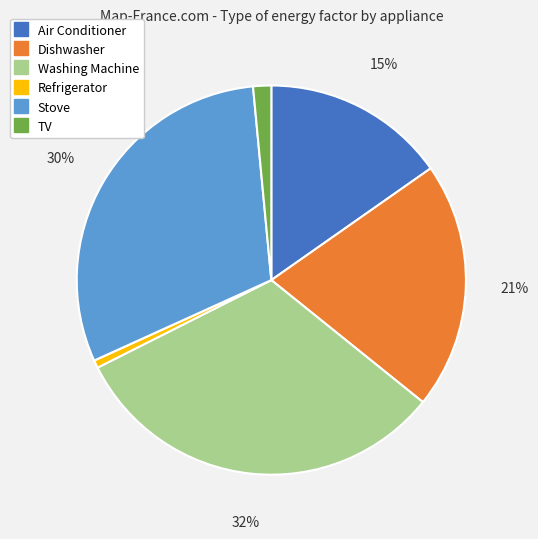

To the nearest percent, what portion does Washing Machine represent?

32%